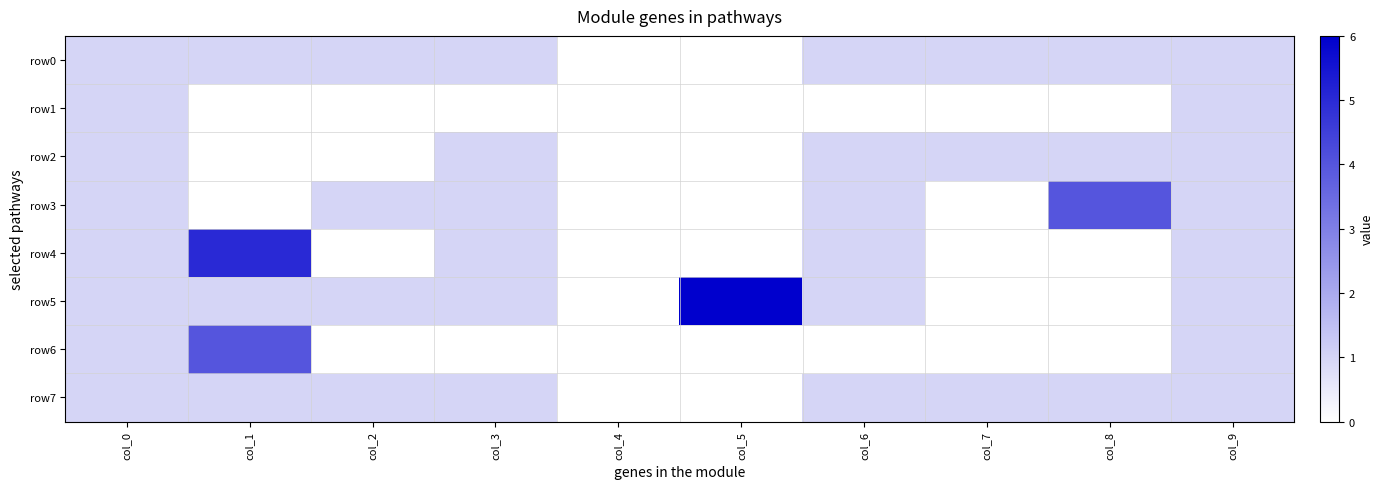

How many categories are shown in the chart?

10